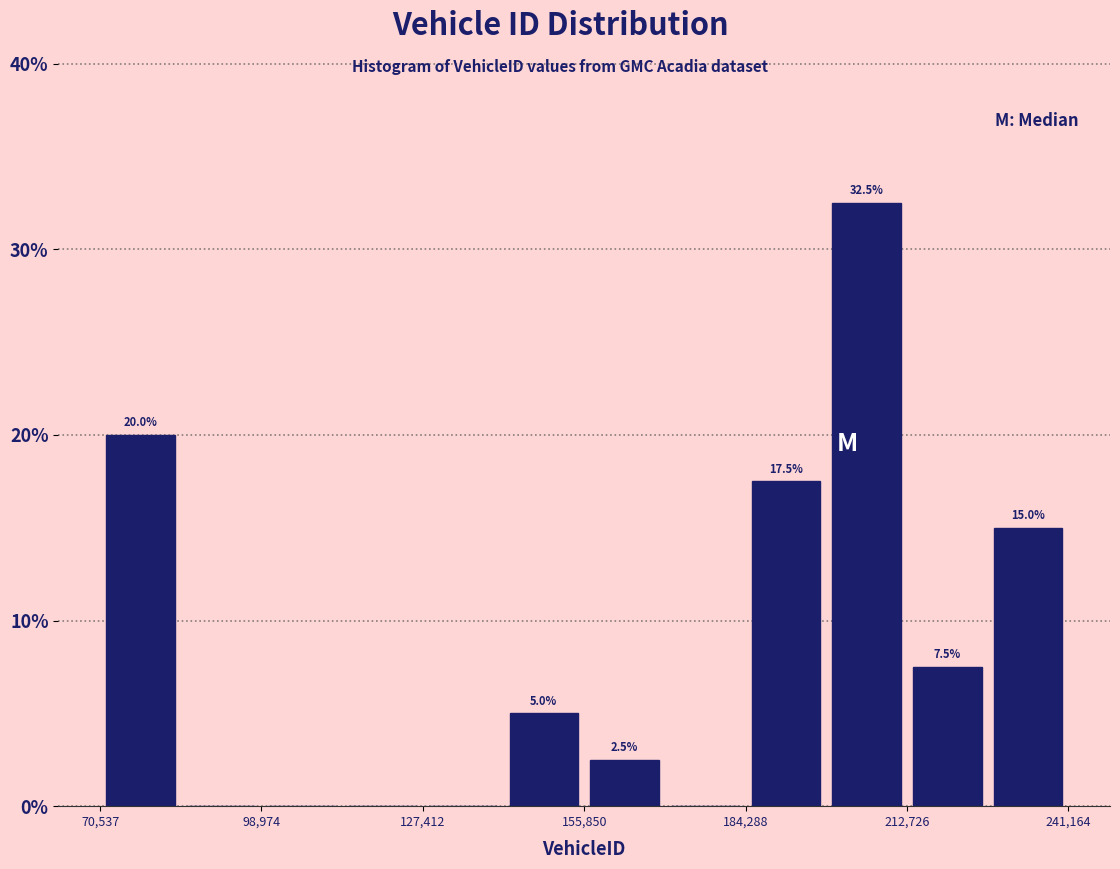

Around what value on the x-axis is the tallest bar? Give the approximate position of its centre, as read against the axis.

205000